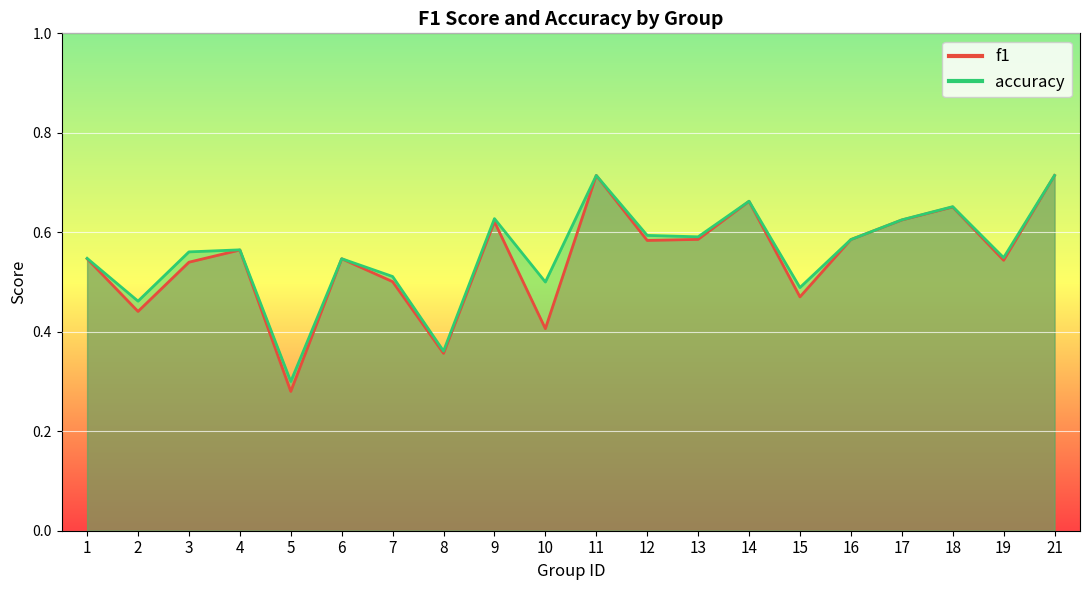

How many lines are shown in the chart?

2